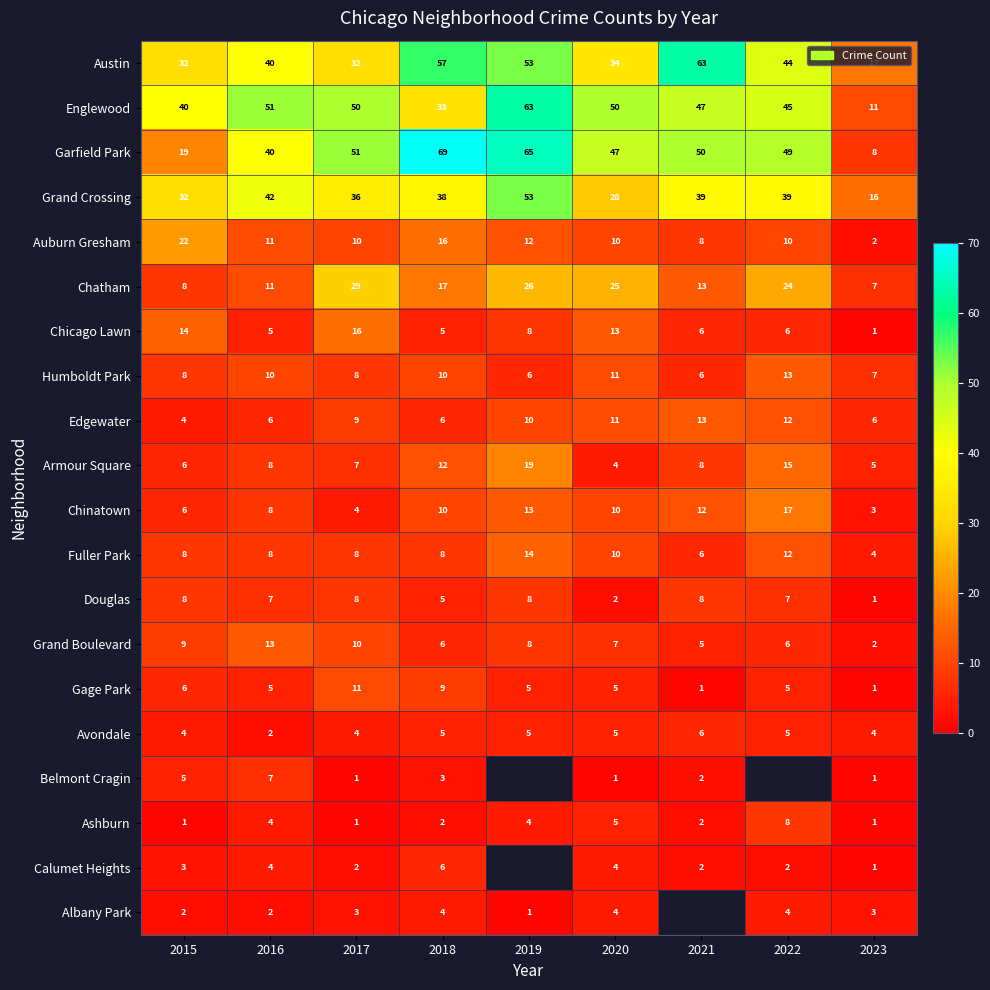

What is the spread (max minus min) of values at 2017?

50